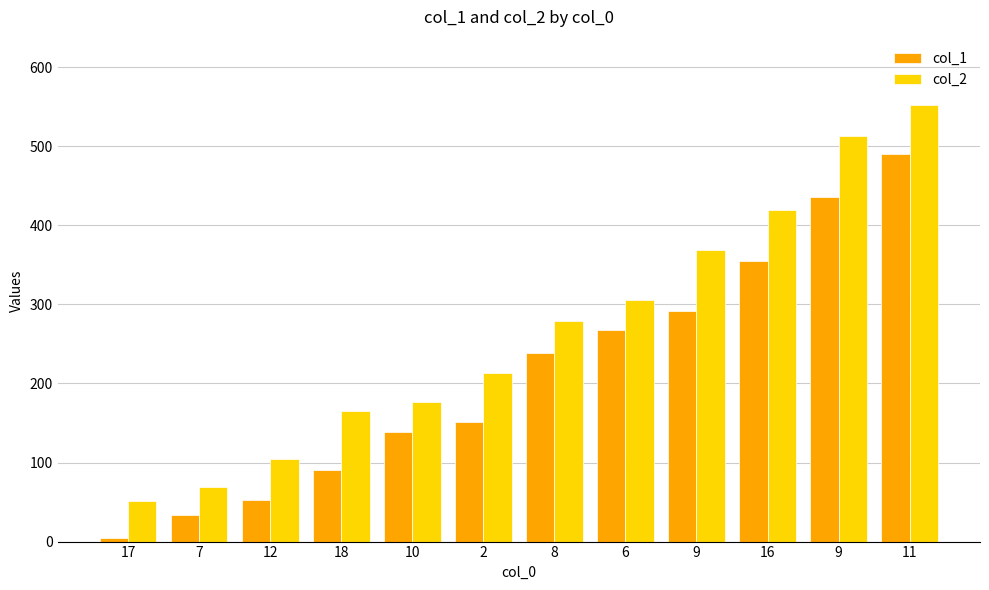

List the labels in order of col_1 value, largest first.

11, 9, 16, 9, 6, 8, 2, 10, 18, 12, 7, 17